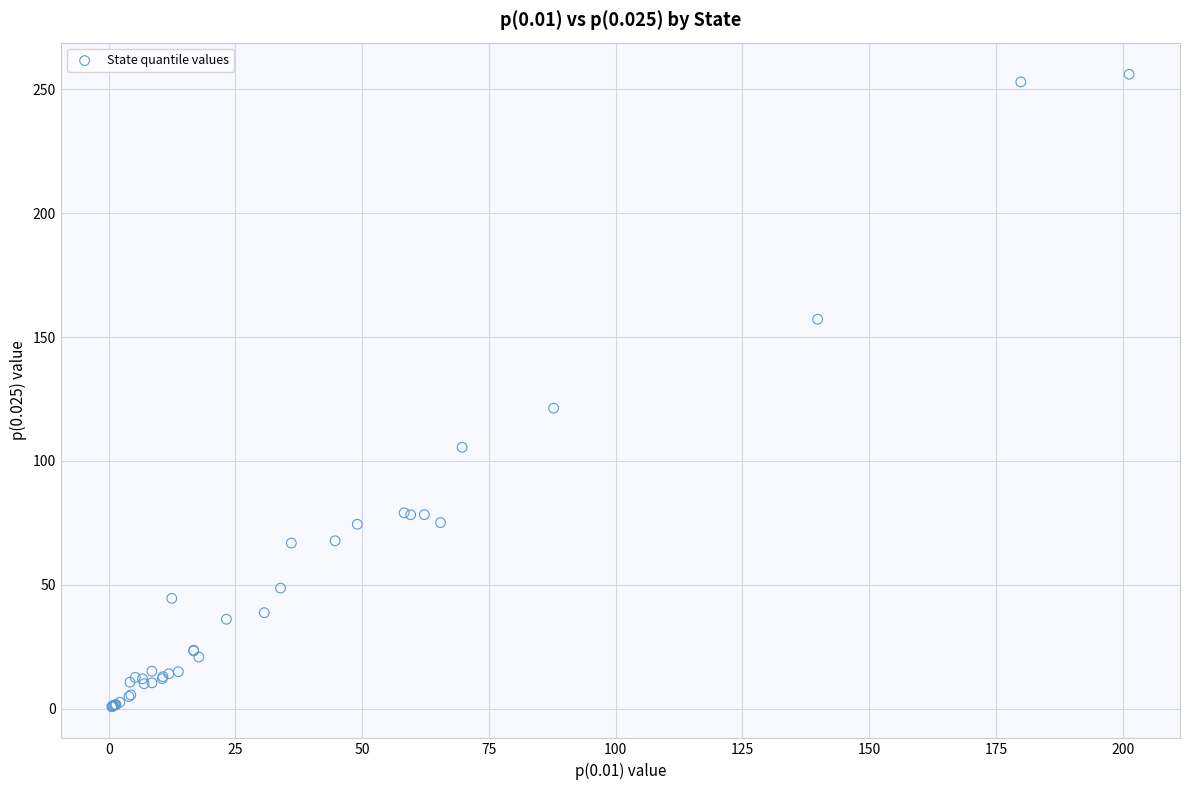

What Y value in the scatter plot is closest to 128?

121.3